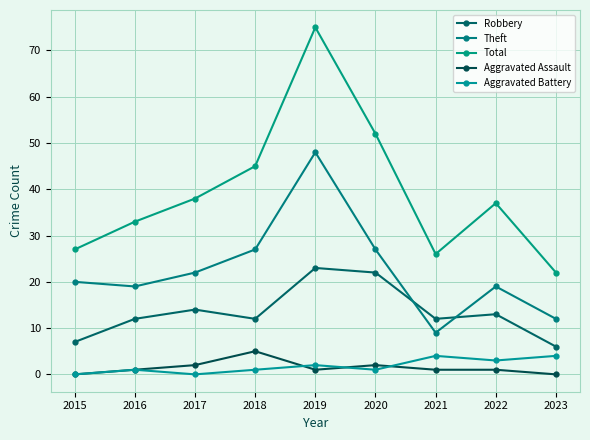

Reading left to right, what are all the values shown in this chart?

Robbery: 7	12	14	12	23	22	12	13	6
Theft: 20	19	22	27	48	27	9	19	12
Total: 27	33	38	45	75	52	26	37	22
Aggravated Assault: 0	1	2	5	1	2	1	1	0
Aggravated Battery: 0	1	0	1	2	1	4	3	4